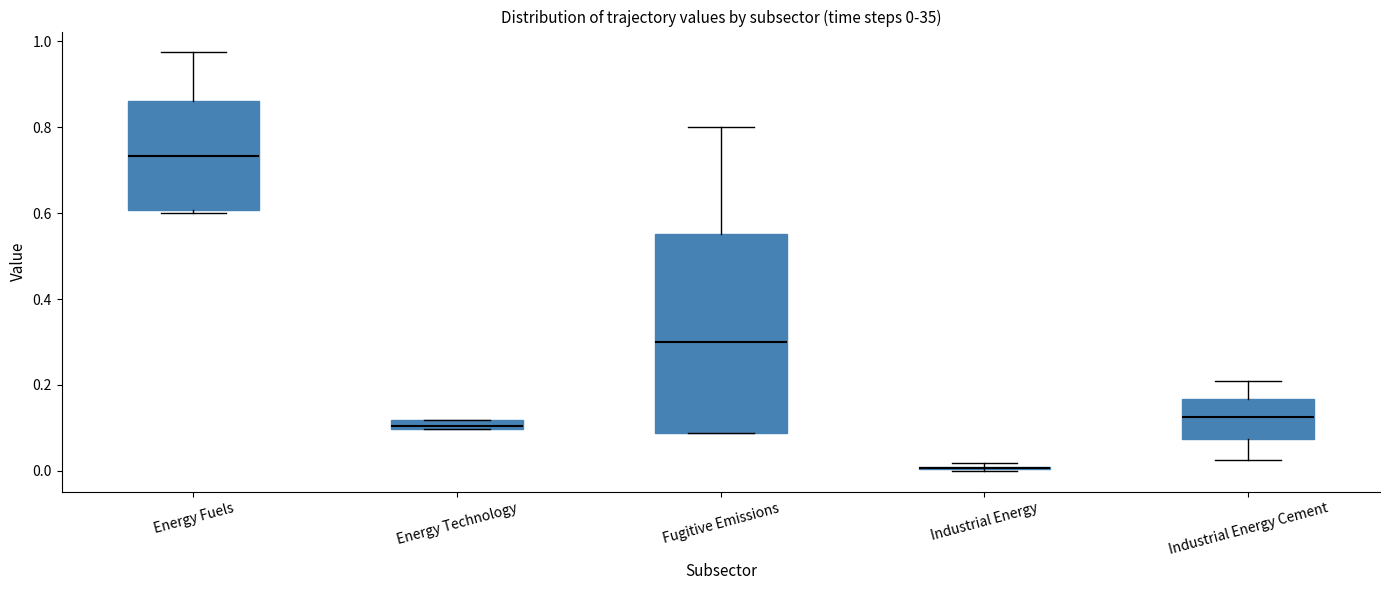

Which box is the tallest, from its lower edge to its upper edge?

Fugitive Emissions